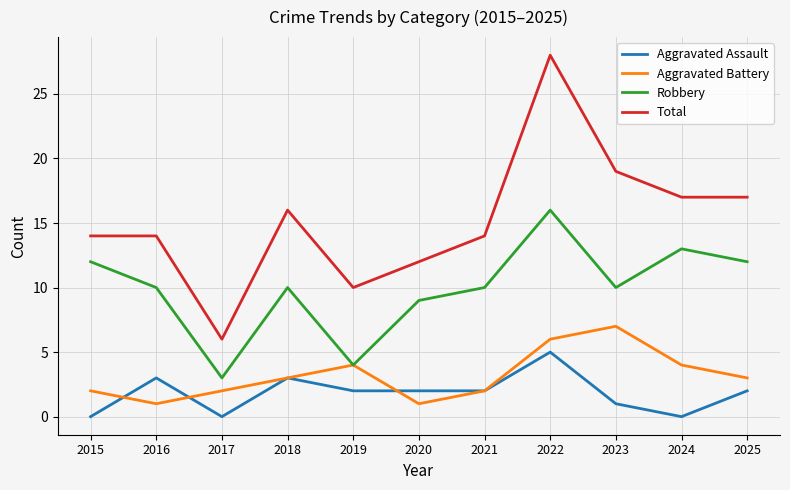

What are all the series names shown in the legend?

Aggravated Assault, Aggravated Battery, Robbery, Total